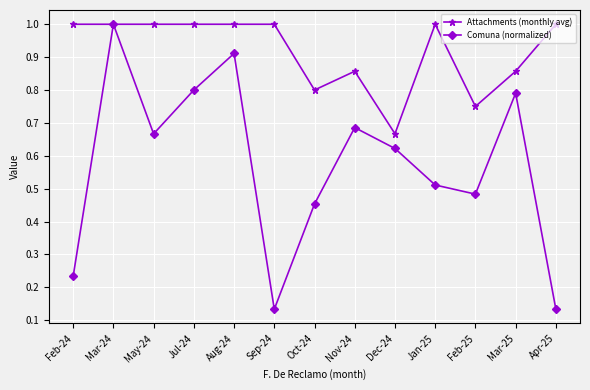

How many lines are shown in the chart?

2